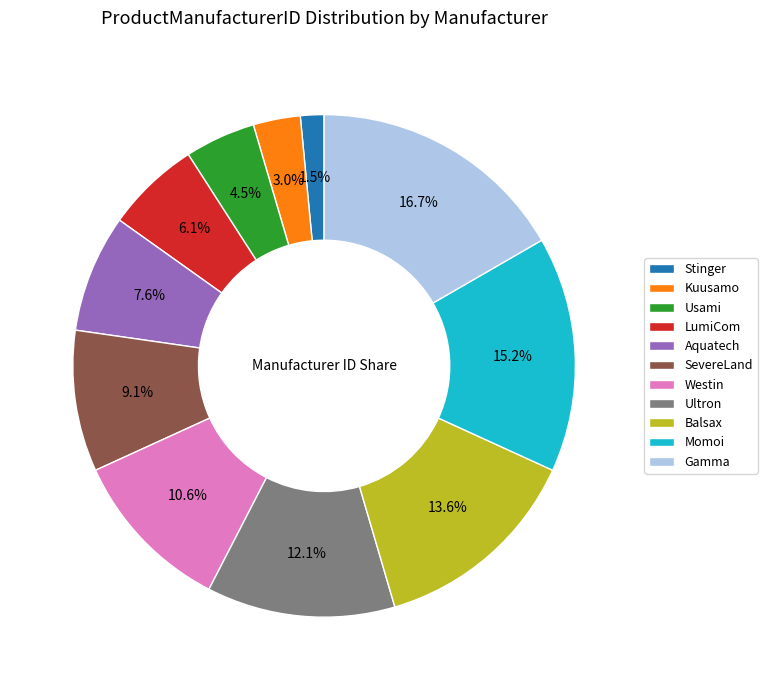

What is the total percentage of Westin and Ultron?

22.7%